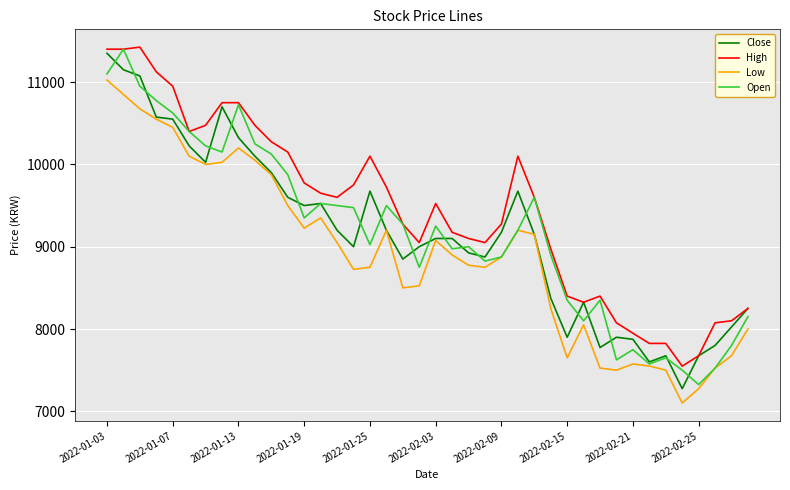

True or false: High and Low intersect in this chart.

False